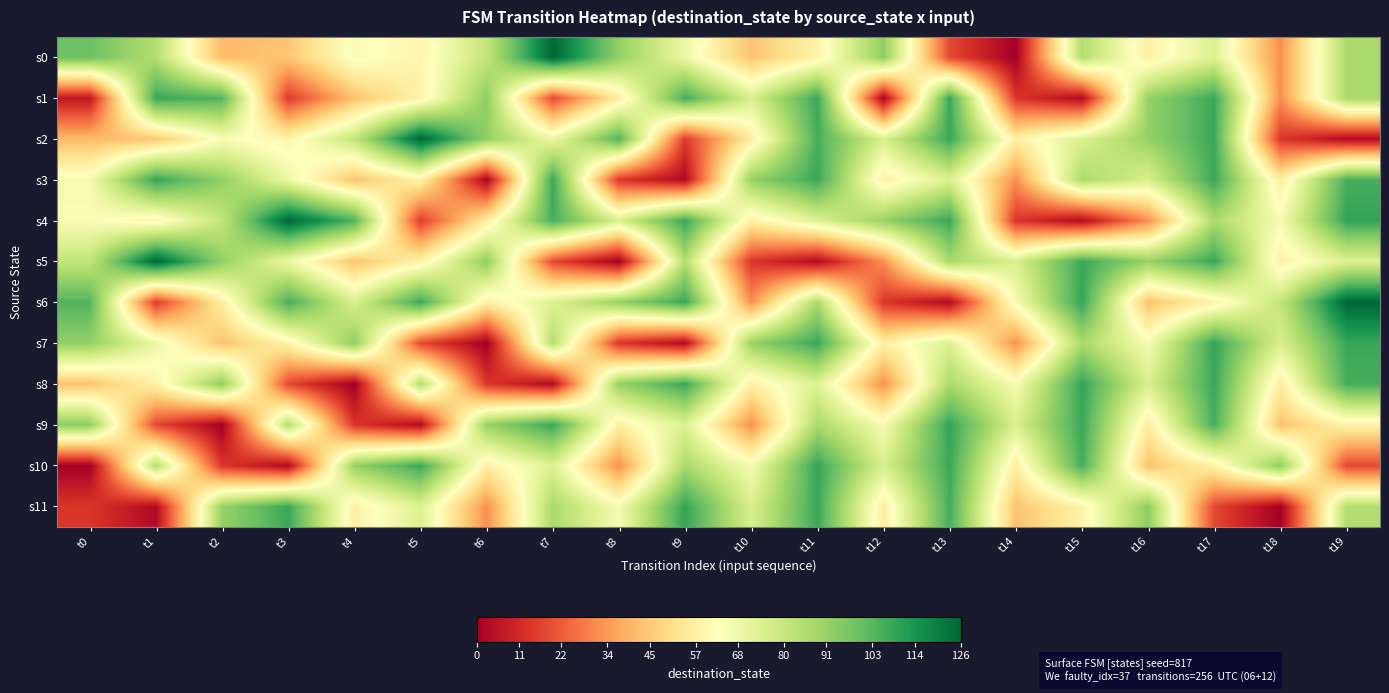

Which series changed the most between t1 and t10?

s5